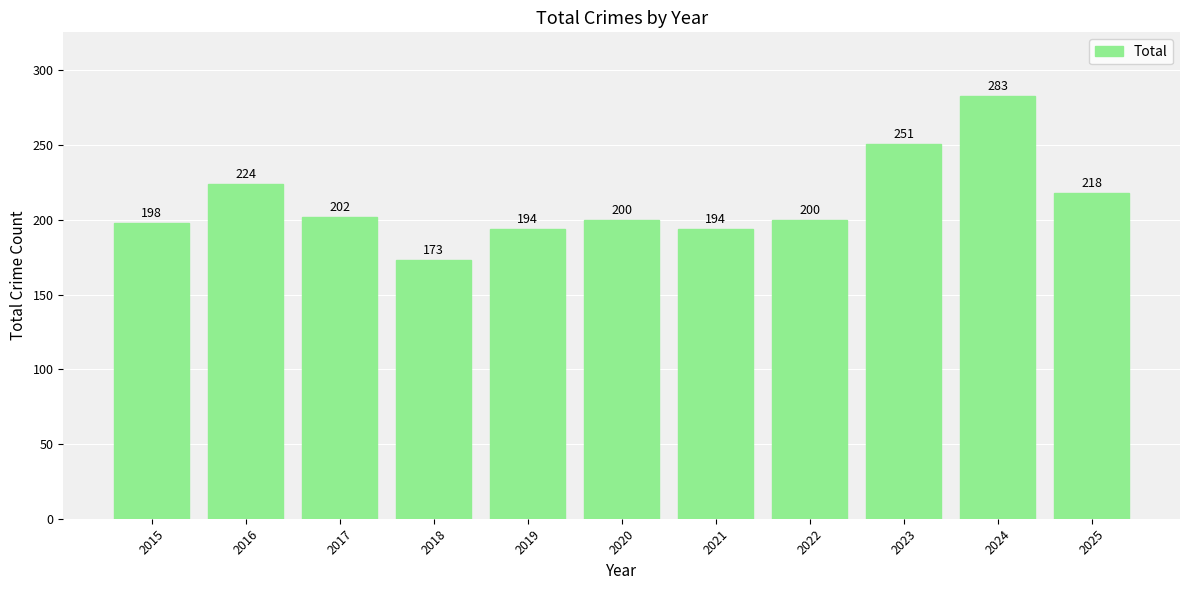

What is the value of the 5th bar from the left?

194